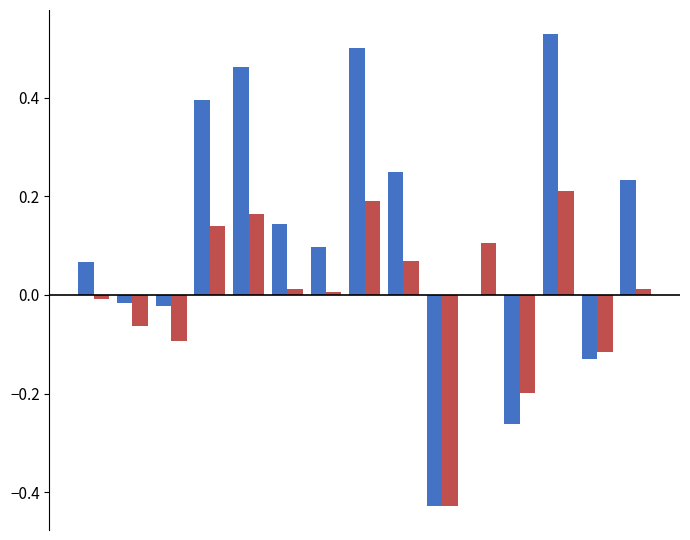

Does the chart contain stacked bars?

No